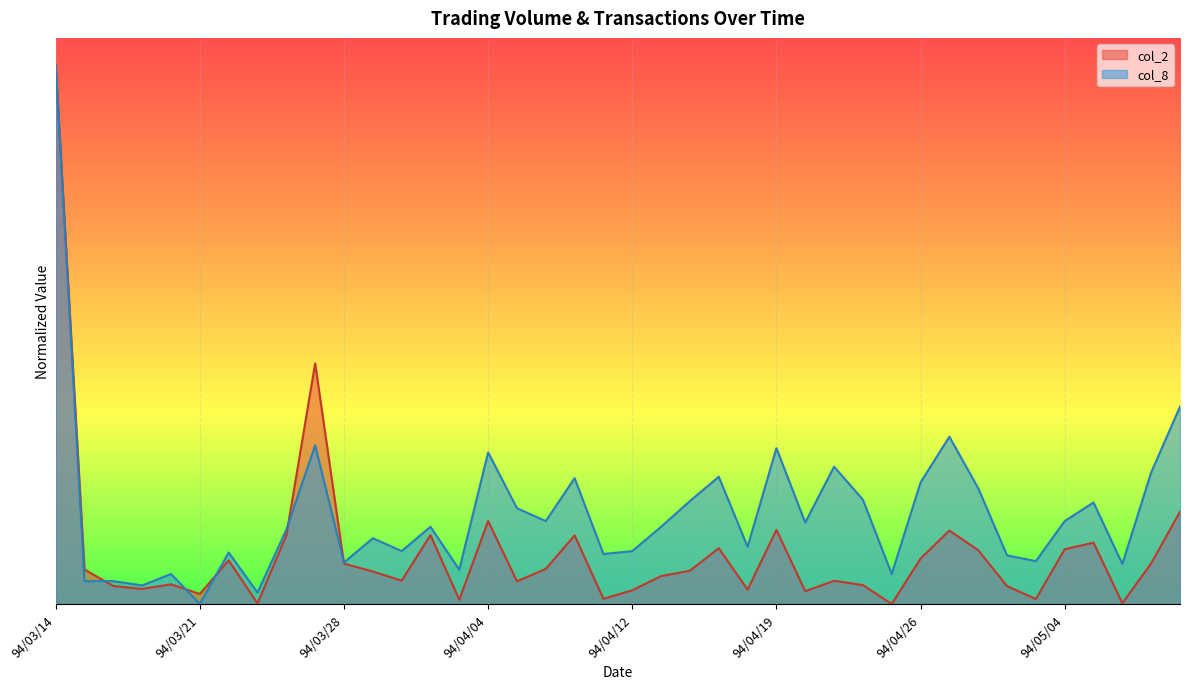

Which category has the lowest value in the col_2 series?

94/04/25